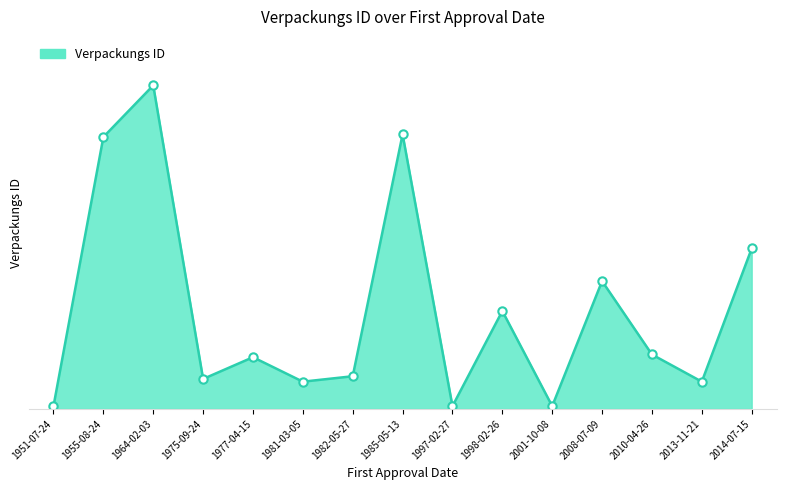

What is the smallest value displayed?

1